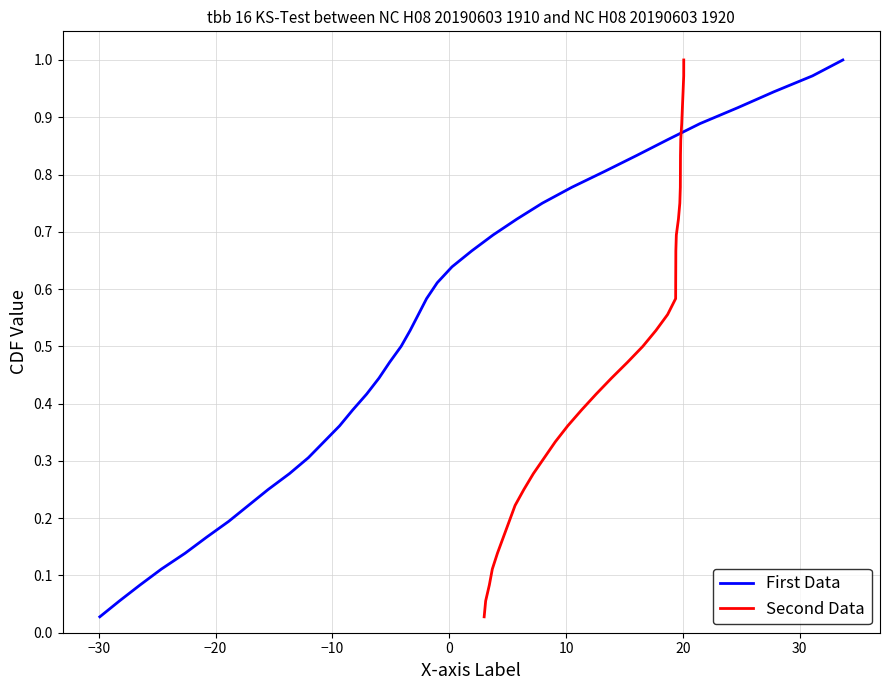

How many series are shown in this chart?

2